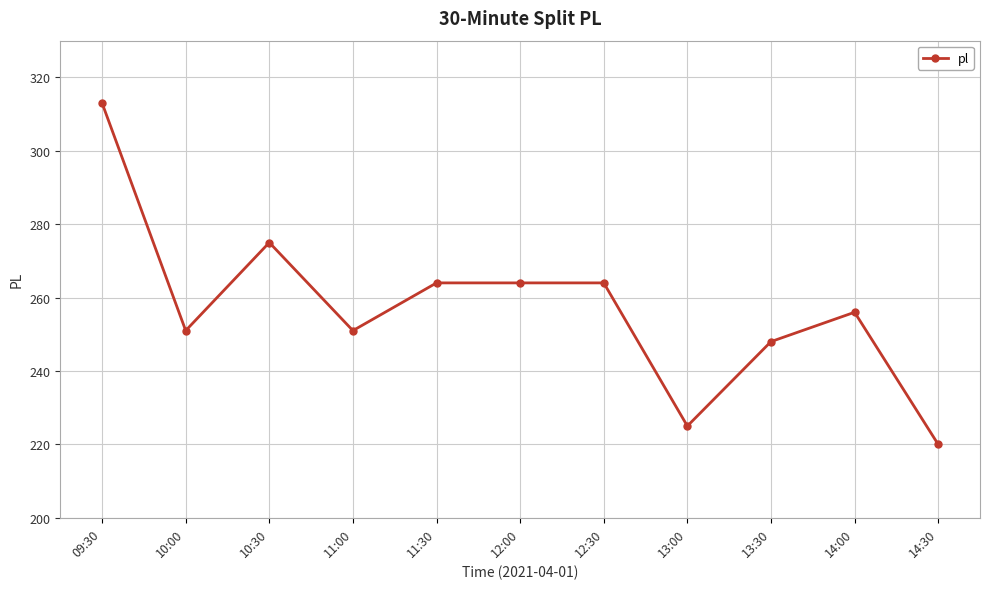

Does the chart display data point markers on the line(s)?

Yes